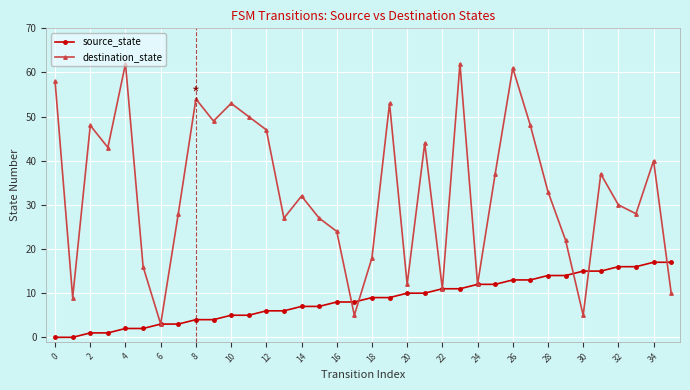

What is the difference between the second highest and second lowest values in the source_state series?

17